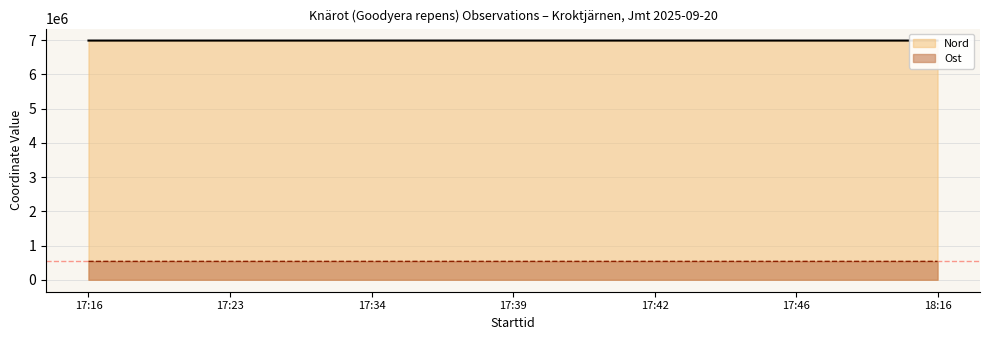

At which label does Ost first exceed 536946?

17:16